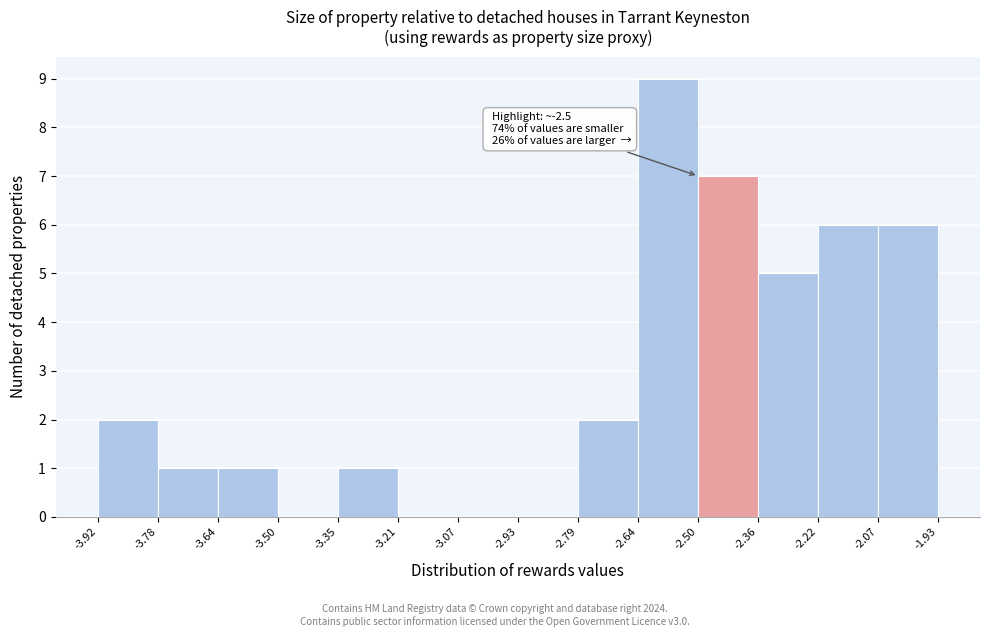

Over which range of the x-axis is the bar tallest?

-2.64 to -2.50